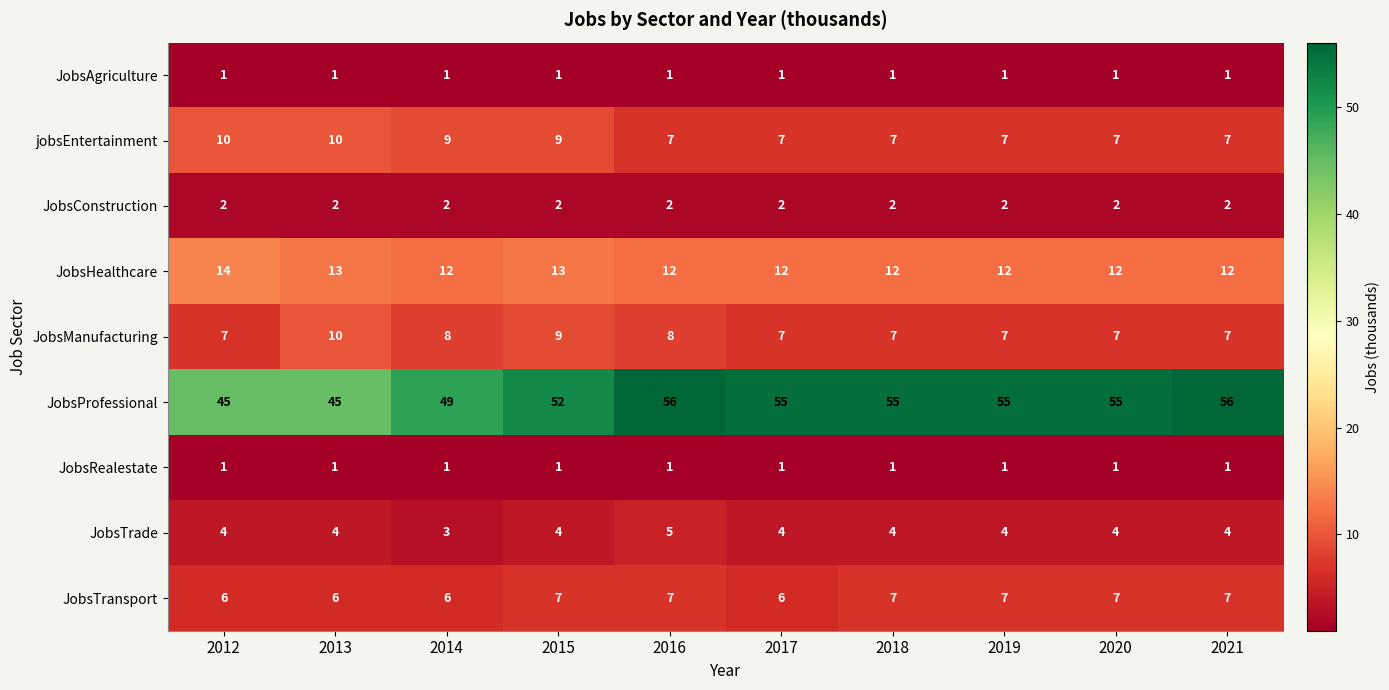

At how many categories does at least one series exceed 7?

10